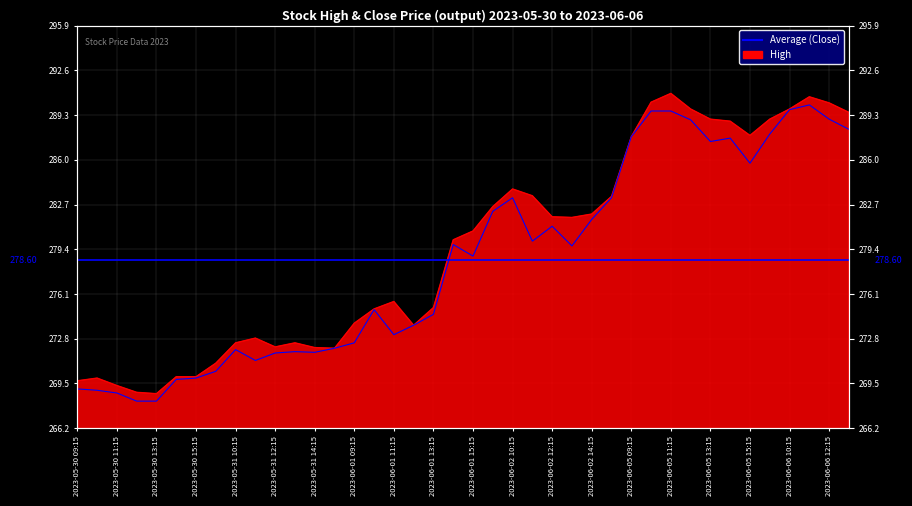

Where is the first local minimum for High?

2023-05-30 13:15